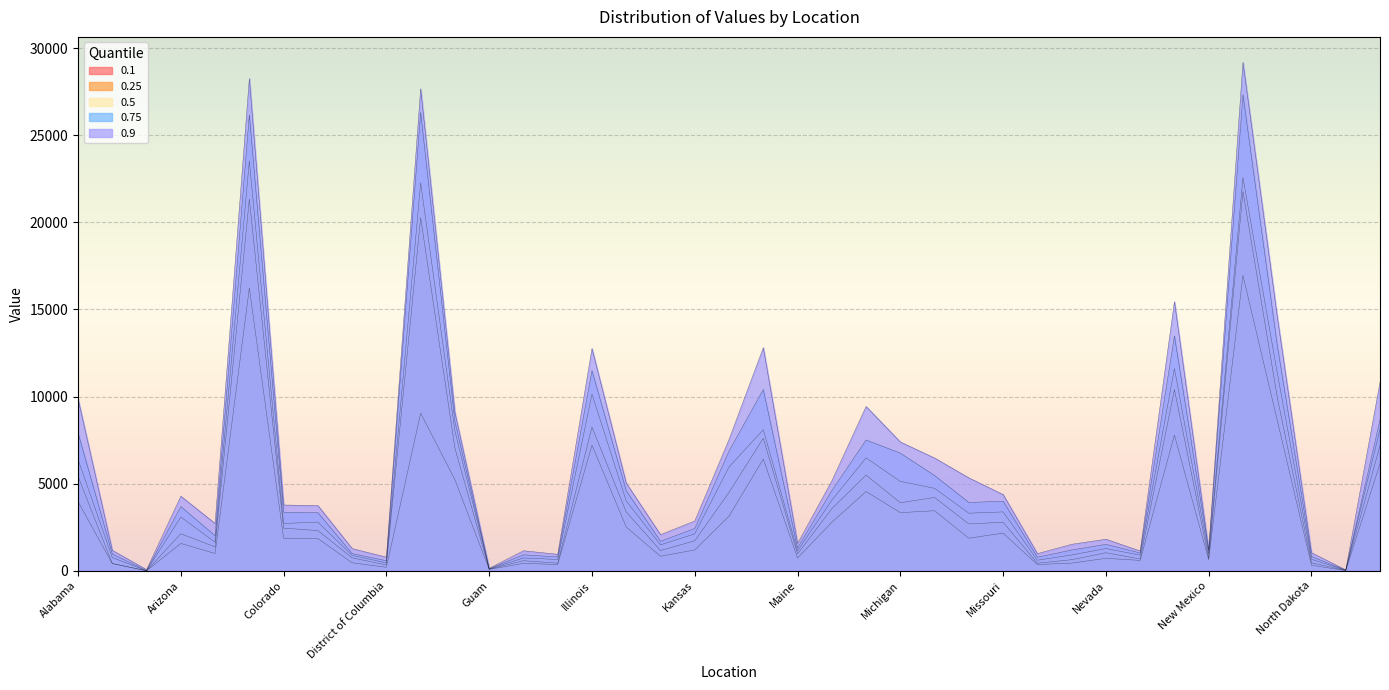

What is the difference between the maximum and minimum values in the 0.9 series?

29139